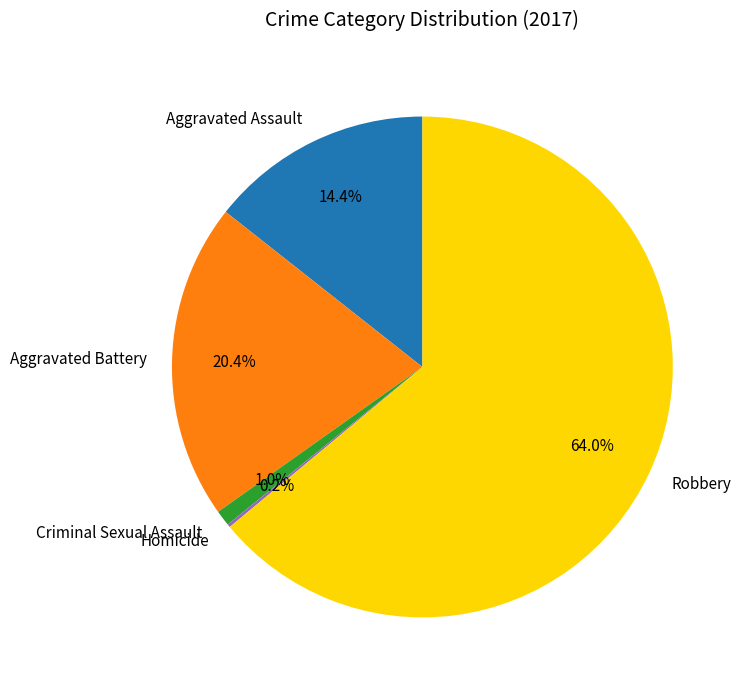

Is there a majority slice in this chart?

Yes